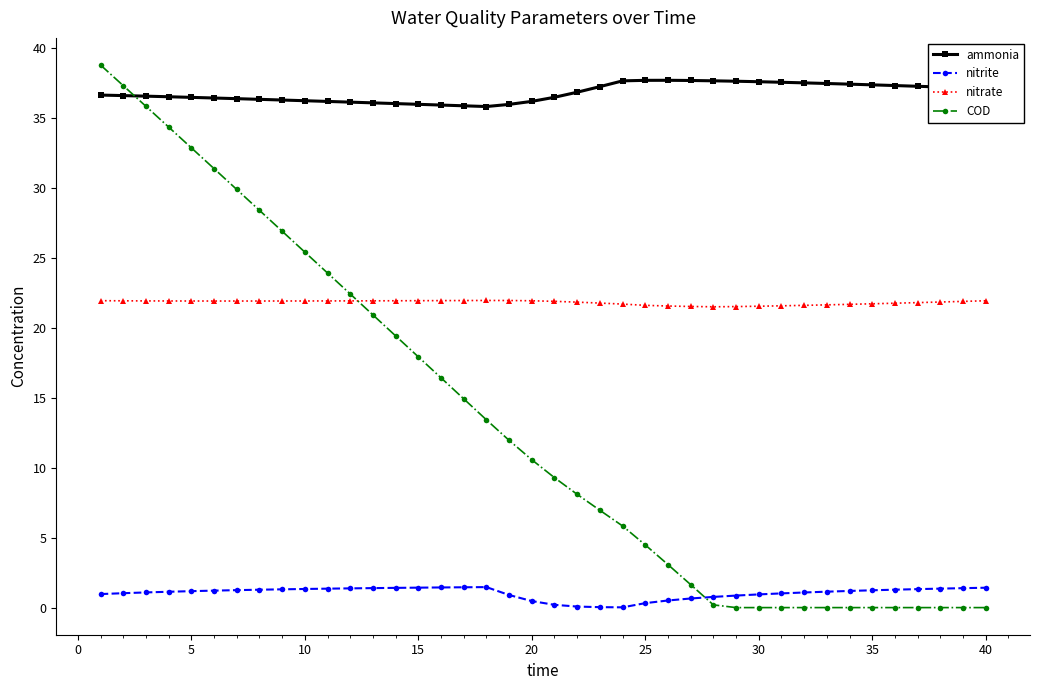

How many lines are shown in the chart?

4